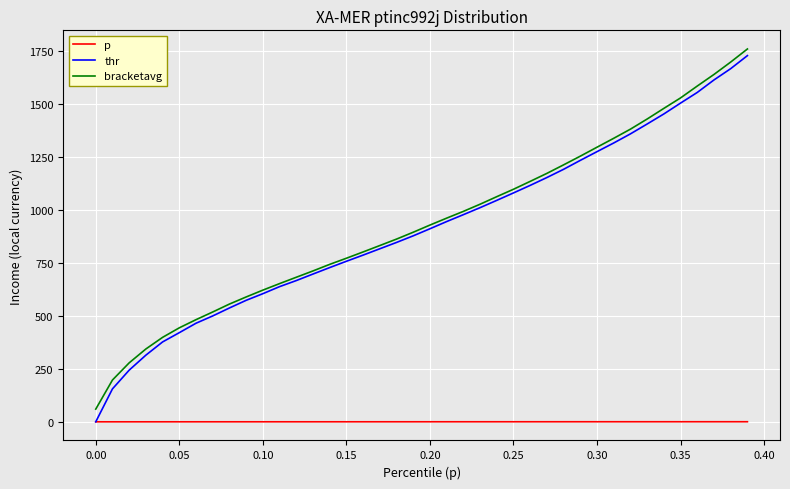

True or false: p and bracketavg cross at least once.

False